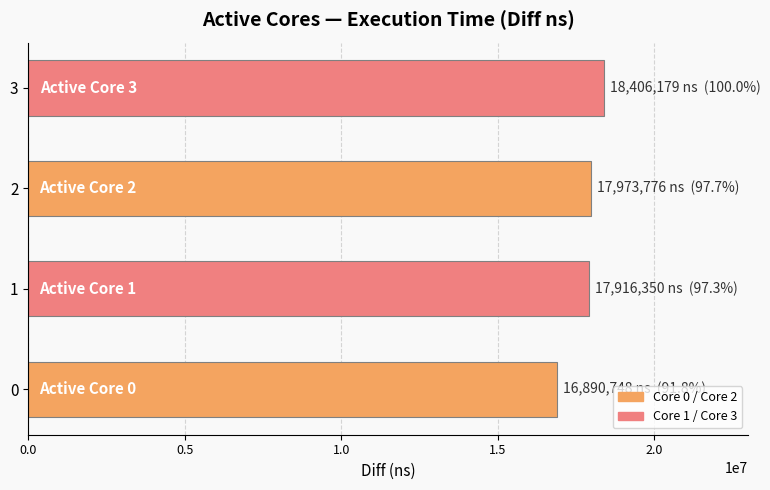

Is it true that the value at 1 is 17916350?

True